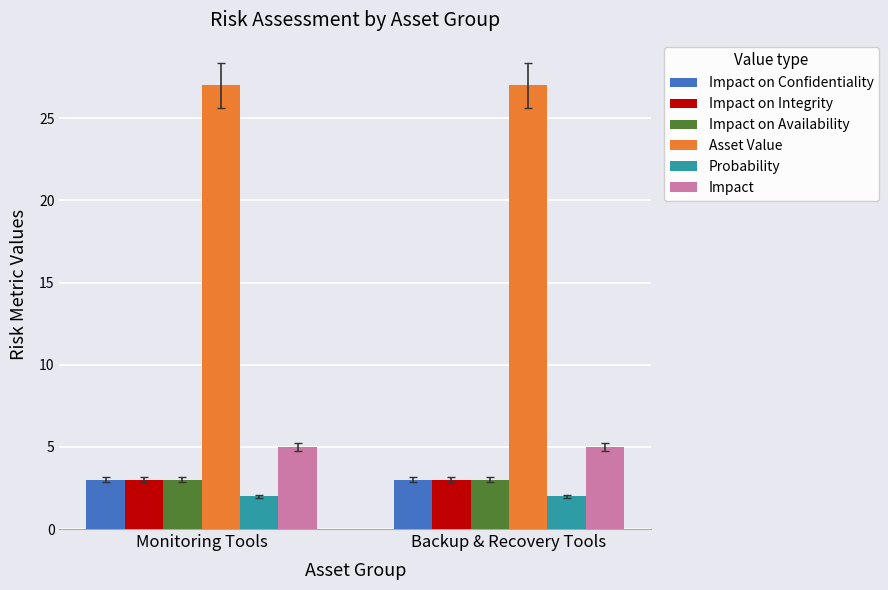

What is the lowest value of the Impact on Availability series?

3